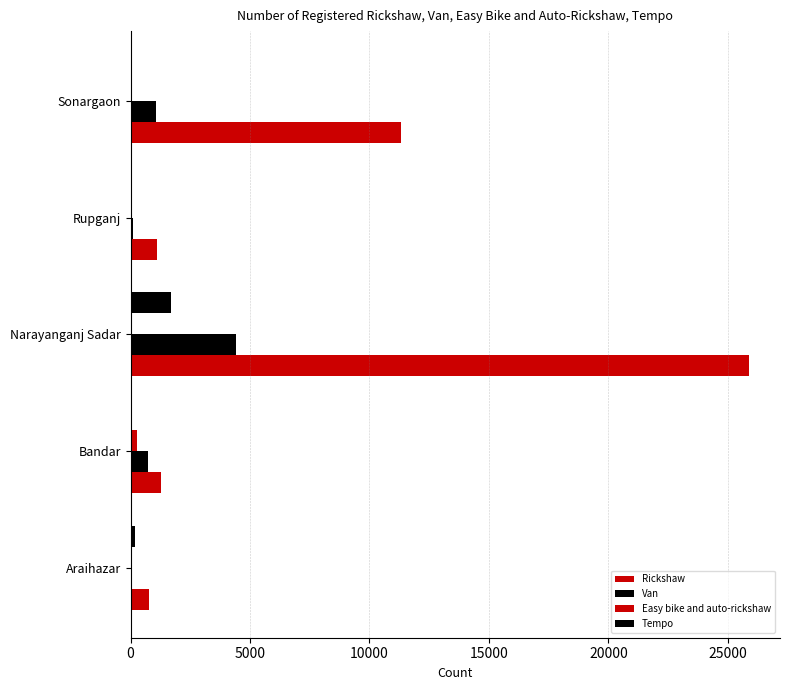

Rank the series by their maximum value, from lowest to highest.

Easy bike and auto-rickshaw, Tempo, Van, Rickshaw